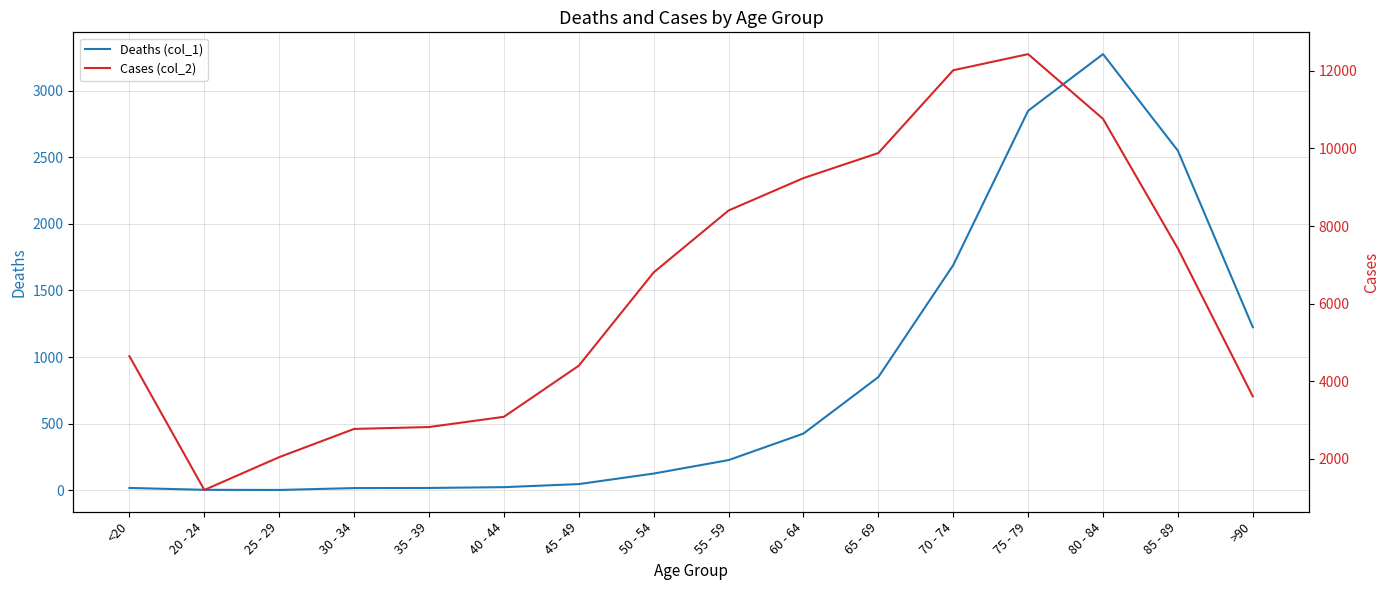

In Deaths (col_1), how many points are higher than both neighbors (excluding endpoints)?

1